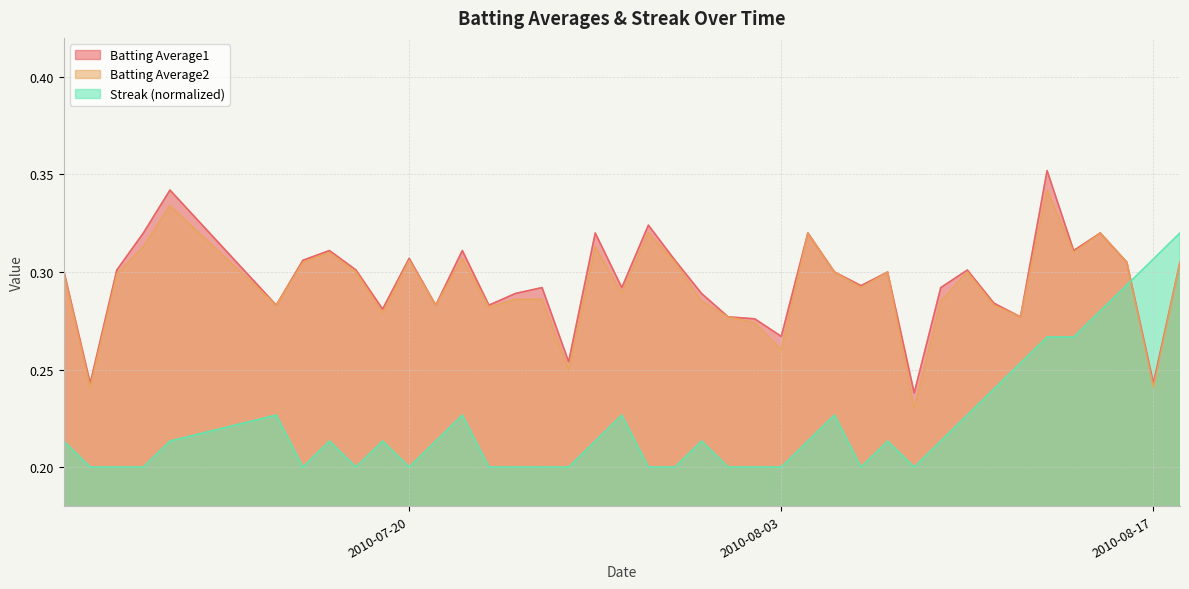

How many lines are shown in the chart?

3